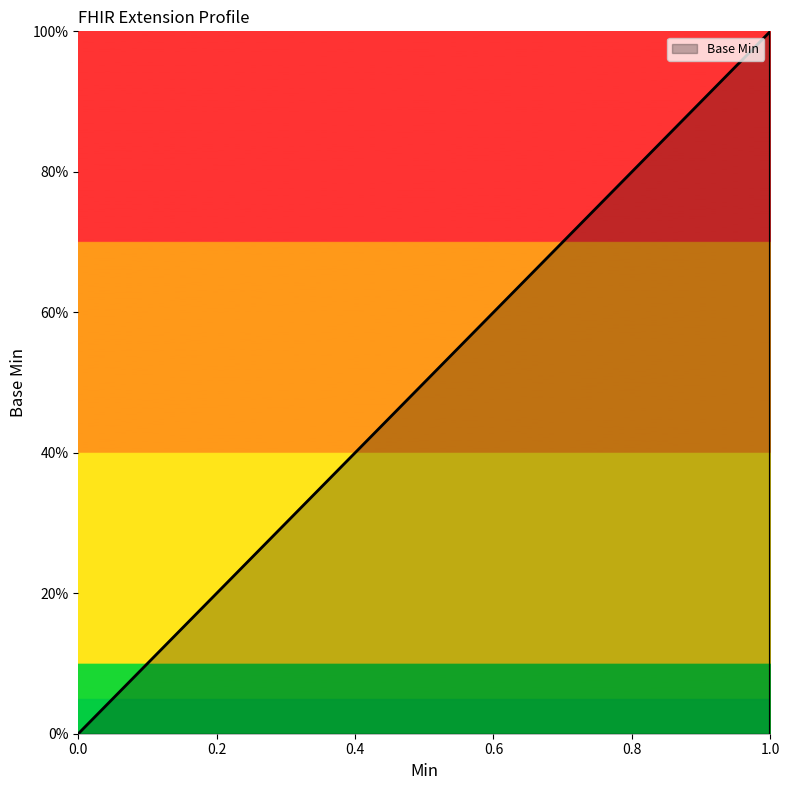

Reading left to right, list all the values displayed in this chart.

0	0	0	1	0